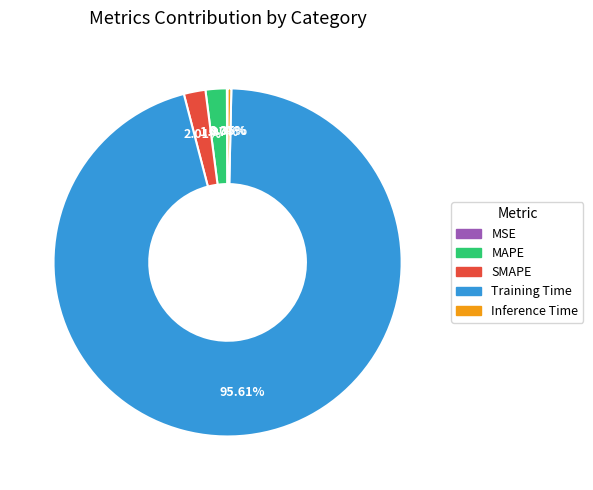

Which category accounts for the majority?

Training Time